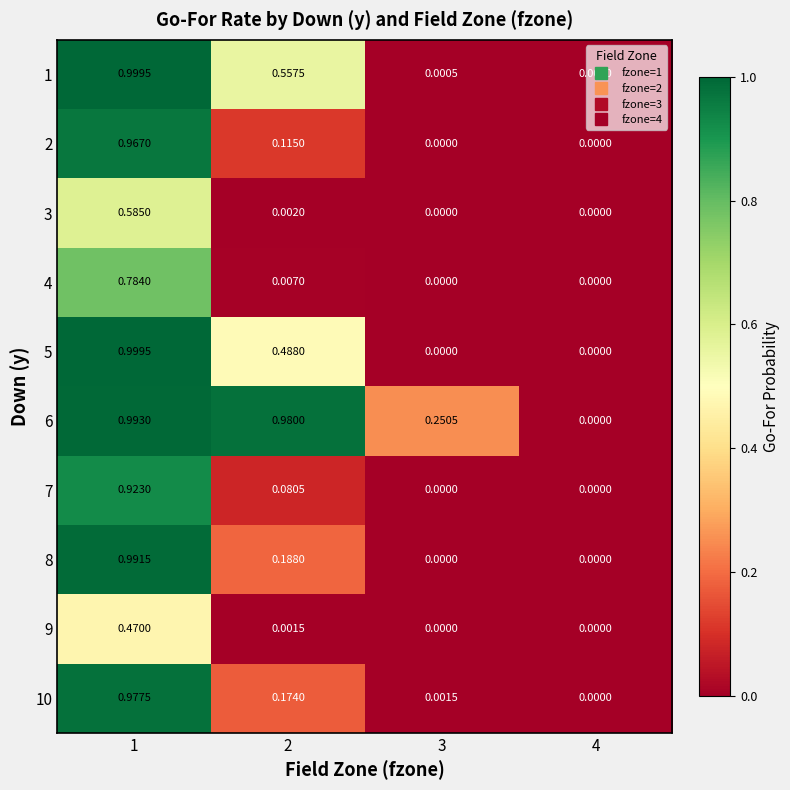

Is the value of 2 at 1 greater than the value of 5 at 1?

No